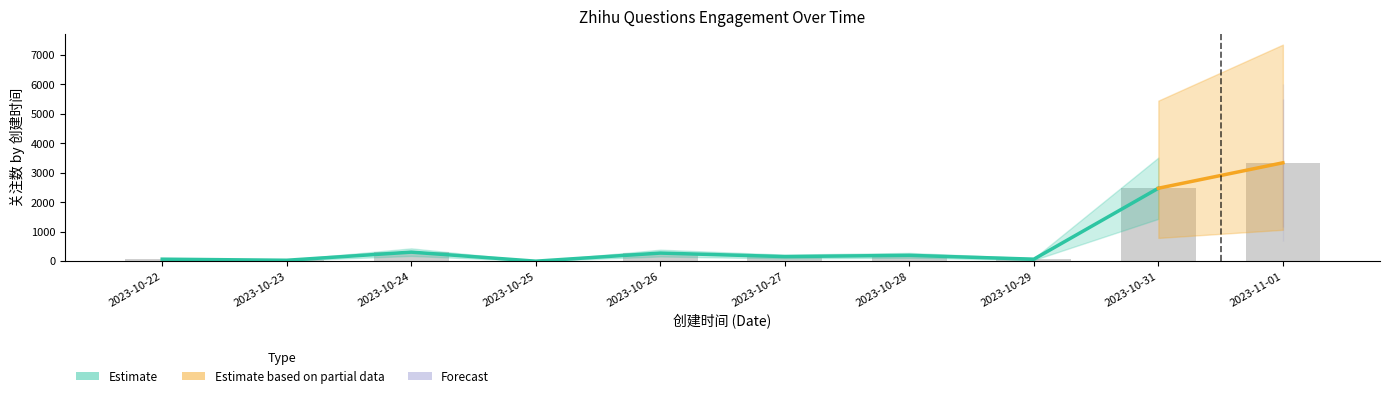

The value at 2023-10-24 is 307. True or false?

True